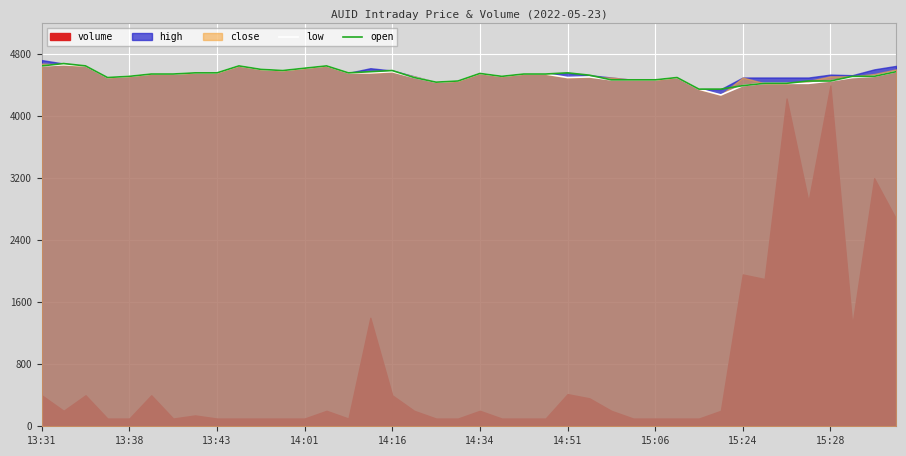

What is the lowest value of the open series?

4350.0